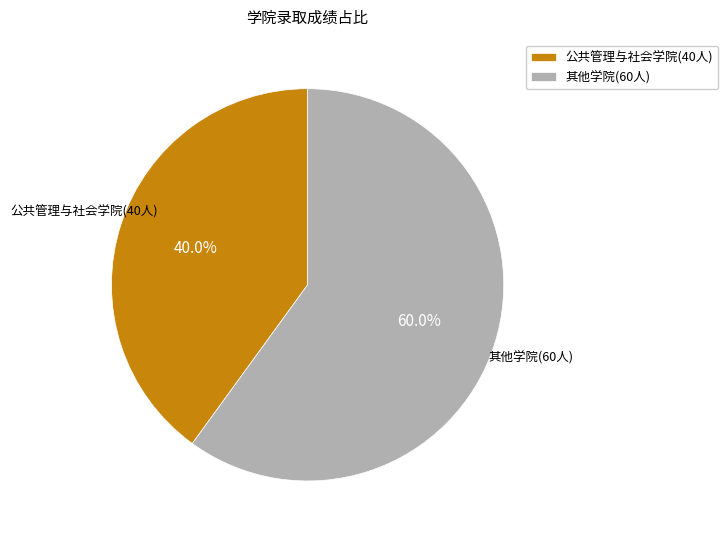

Rank the categories by value from lowest to highest.

公共管理与社会学院(40人), 其他学院(60人)